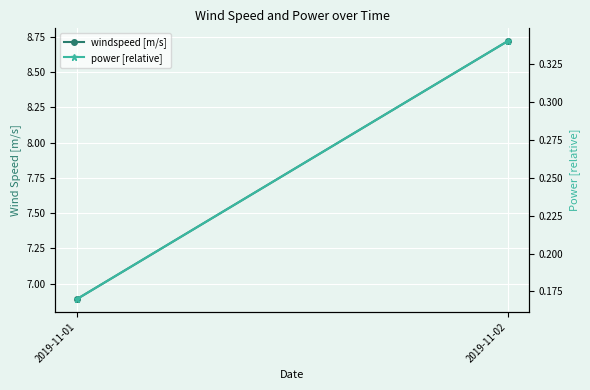

What is the lowest value of the power [relative] series?

0.2